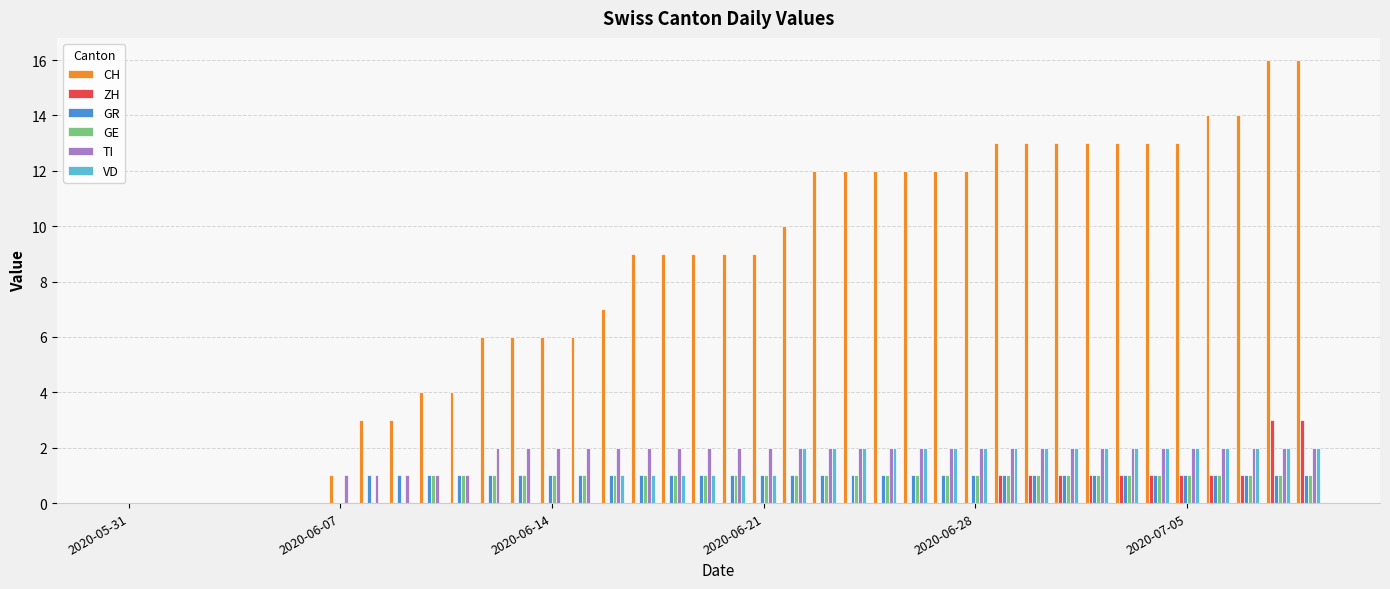

What is the maximum value shown in the chart?

16